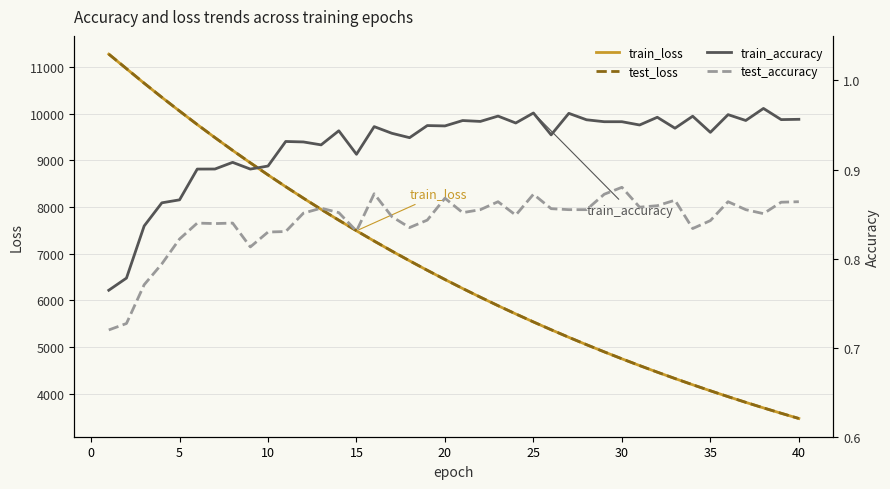

Reading left to right, what are all the values shown in this chart?

train_loss: 11271.9	10959.5	10648.4	10345.9	10051.8	9763.3	9482.9	9209.3	8943.0	8683.8	8431.2	8185.5	7946.5	7713.6	7487.4	7266.8	7052.4	6843.8	6640.7	6443.3	6251.2	6064.3	5882.6	5706.0	5534.2	5367.3	5204.8	5047.0	4893.6	4744.4	4599.5	4458.5	4321.7	4188.5	4059.4	3933.6	3811.6	3692.9	3577.7	3465.7
test_loss: 11272.8	10961.9	10649.9	10347.3	10053.3	9764.4	9484.1	9210.3	8944.3	8685.2	8432.3	8186.8	7947.7	7714.7	7488.6	7267.7	7053.5	6844.9	6641.7	6444.3	6251.9	6065.2	5883.3	5706.7	5534.8	5368.0	5205.4	5047.5	4894.1	4744.9	4600.1	4459.0	4322.2	4189.1	4059.9	3934.0	3812.0	3693.3	3578.1	3466.0
train_accuracy: 0.8	0.8	0.8	0.9	0.9	0.9	0.9	0.9	0.9	0.9	0.9	0.9	0.9	0.9	0.9	0.9	0.9	0.9	0.9	0.9	1.0	1.0	1.0	1.0	1.0	0.9	1.0	1.0	1.0	1.0	0.9	1.0	0.9	1.0	0.9	1.0	1.0	1.0	1.0	1.0
test_accuracy: 0.7	0.7	0.8	0.8	0.8	0.8	0.8	0.8	0.8	0.8	0.8	0.9	0.9	0.9	0.8	0.9	0.8	0.8	0.8	0.9	0.9	0.9	0.9	0.8	0.9	0.9	0.9	0.9	0.9	0.9	0.9	0.9	0.9	0.8	0.8	0.9	0.9	0.9	0.9	0.9